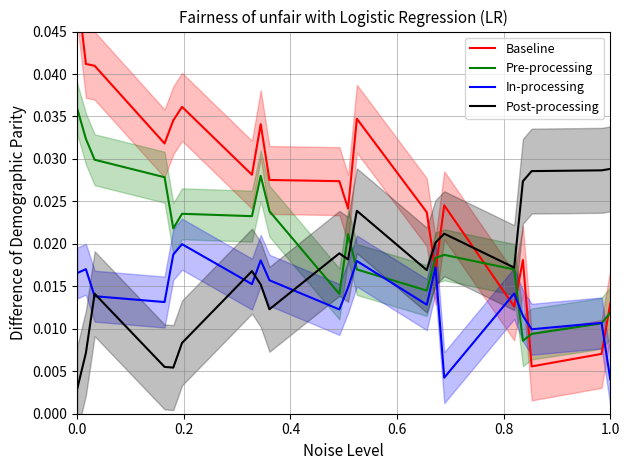

List the series in order of their overall mean, highest first.

Baseline, Pre-processing, Post-processing, In-processing